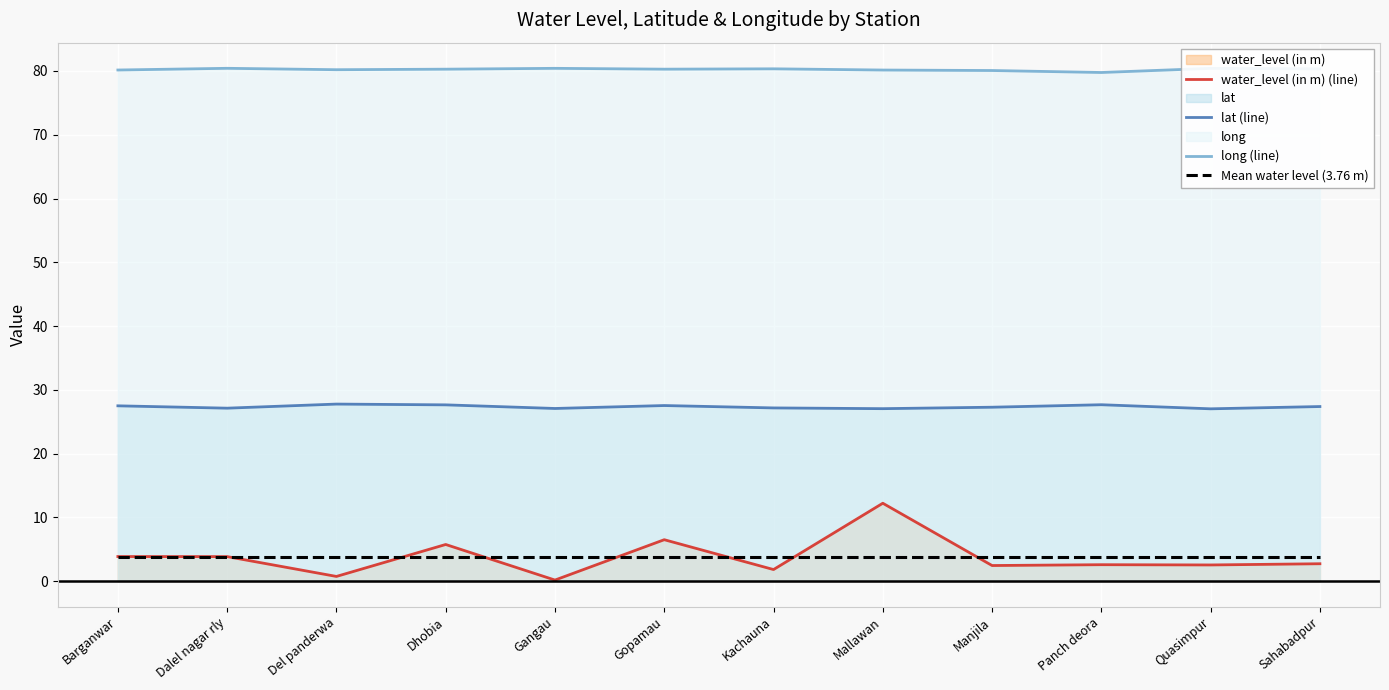

What is the label of the 5th point from the right?

Mallawan